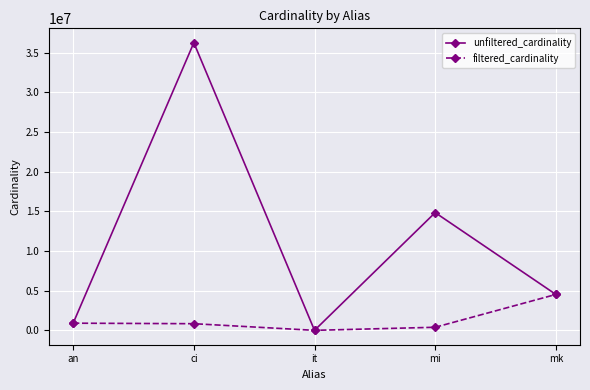

Is this an area chart (filled region under the line)?

No